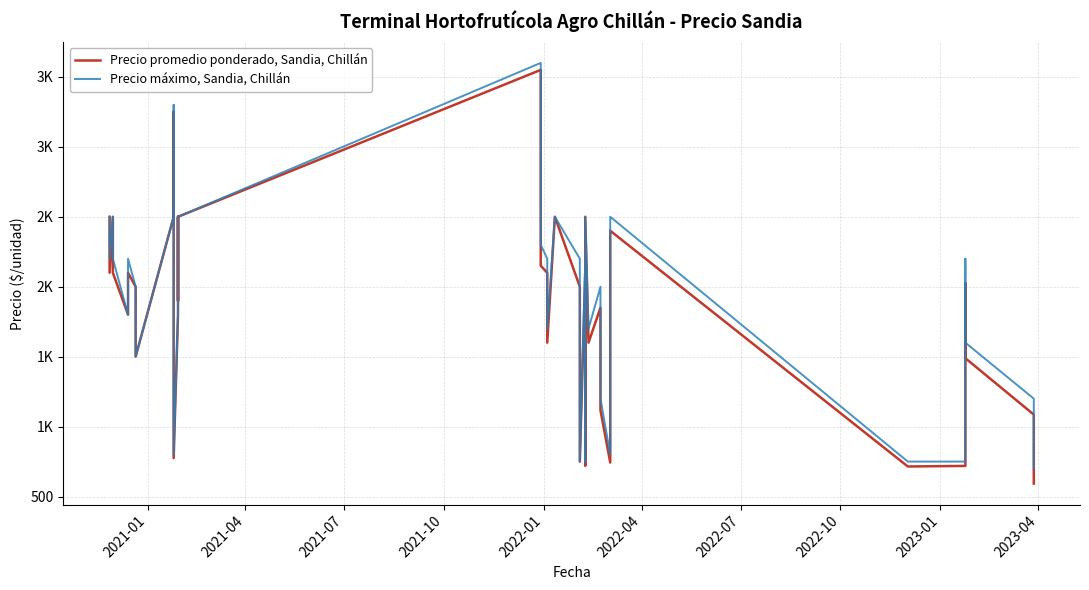

What are all the series names shown in the legend?

Precio promedio ponderado, Sandia, Chillán, Precio máximo, Sandia, Chillán